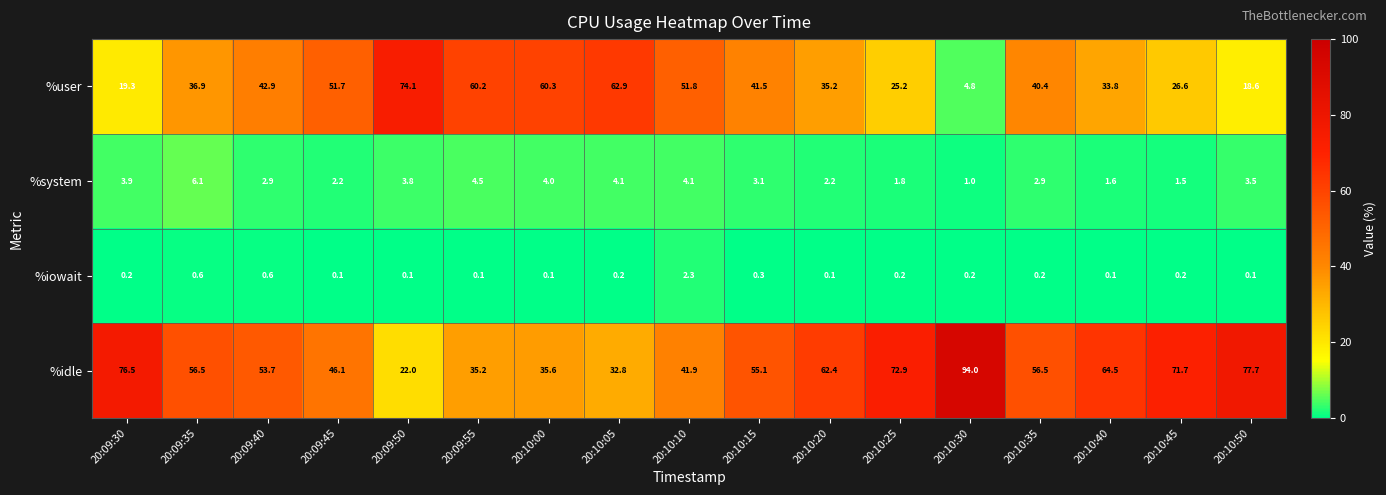

What is the spread (max minus min) of values at 20:10:50?

77.6